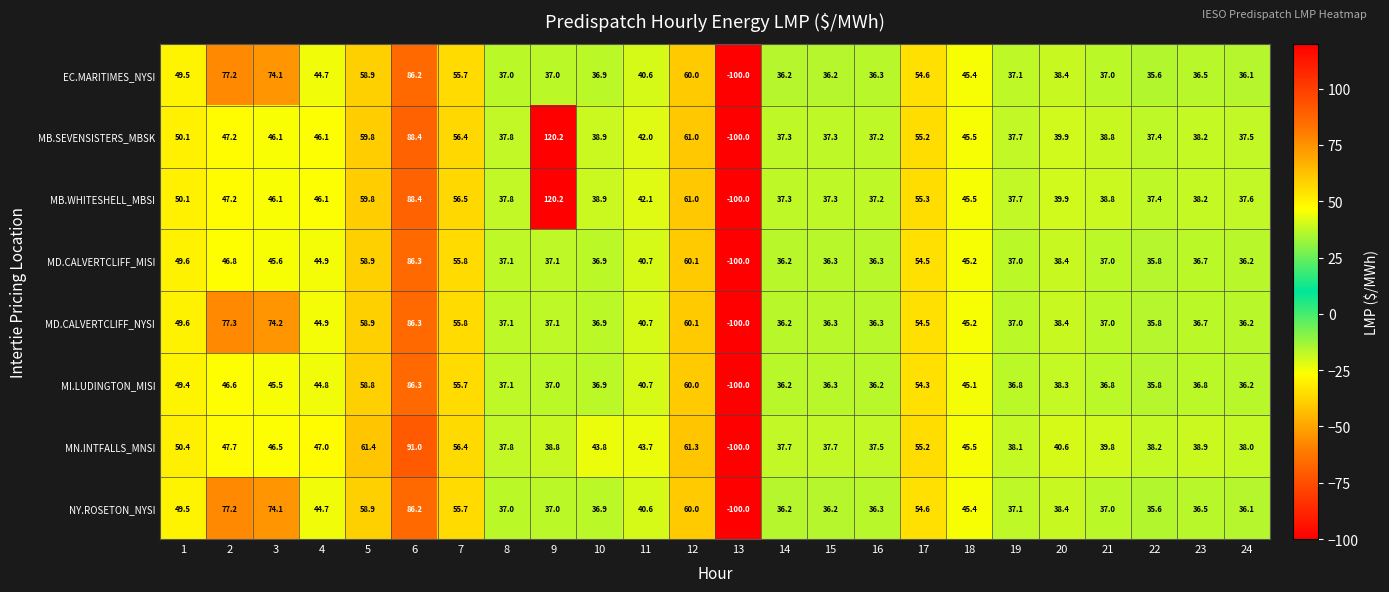

True or false: MI.LUDINGTON_MISI has a value of 34.9 at 7.

False